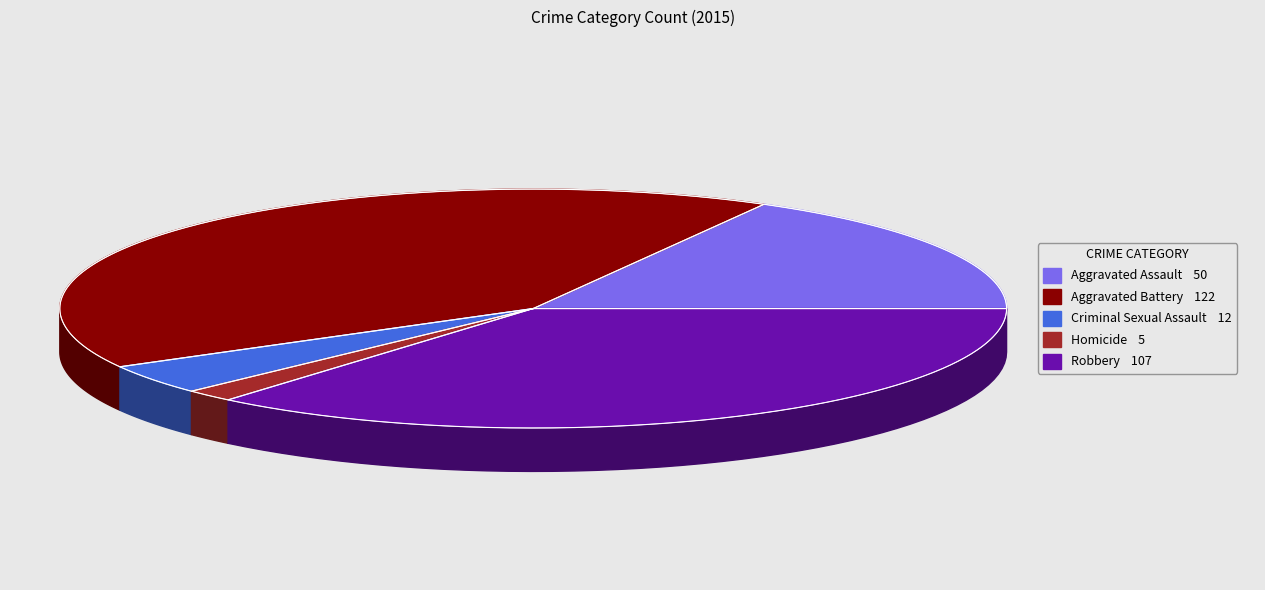

What percentage do Criminal Sexual Assault and Aggravated Battery together represent?

45.3%